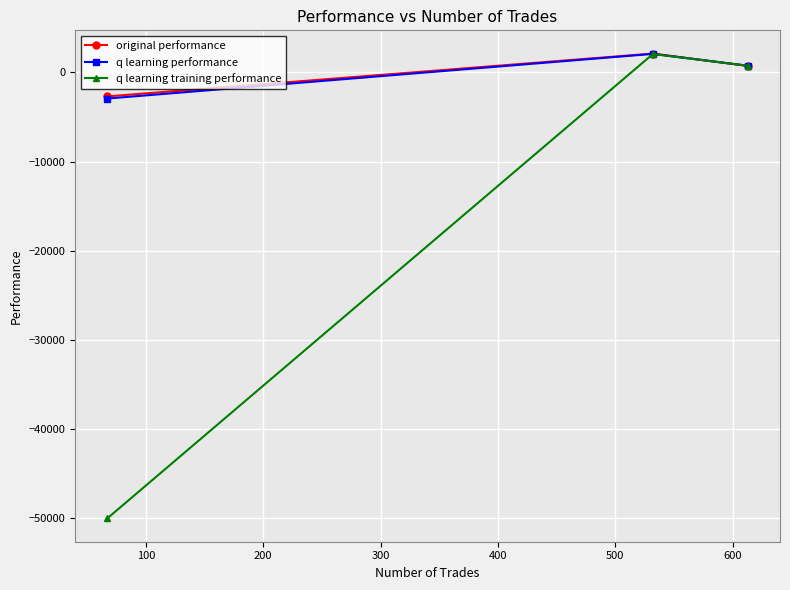

What is the value of the q learning performance point at the 2nd from the left?

2059.4